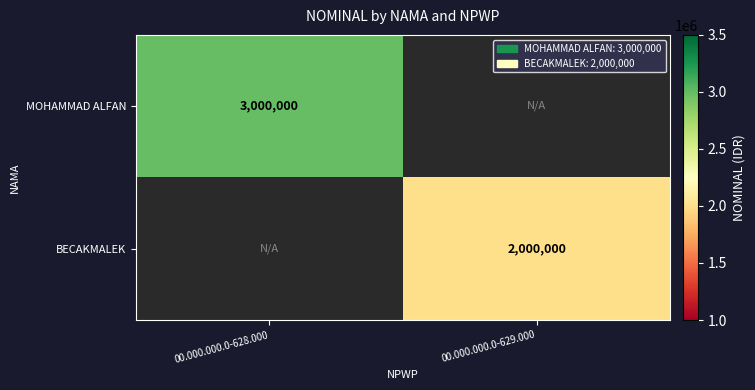

The value of MOHAMMAD ALFAN at 00.000.000.0-628.000 is 3000000. True or false?

True